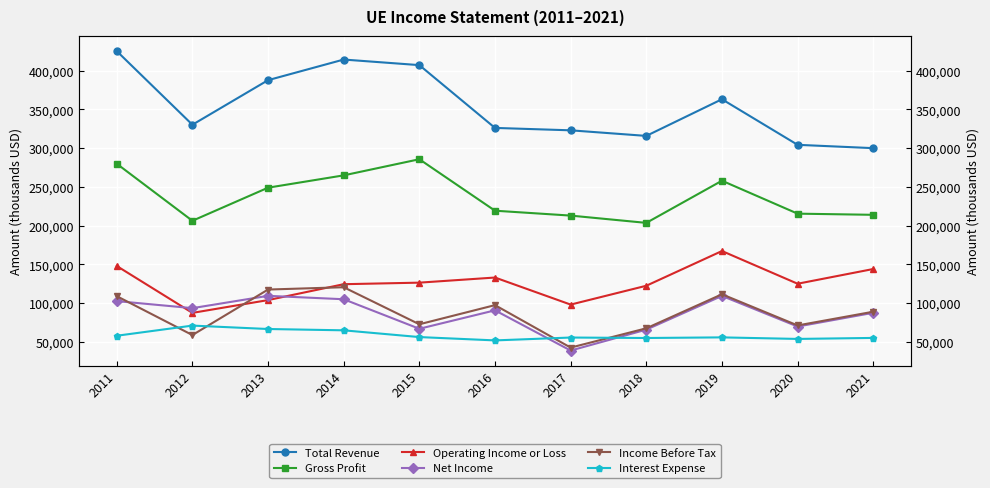

At which label is Total Revenue closest to 362500?

2019